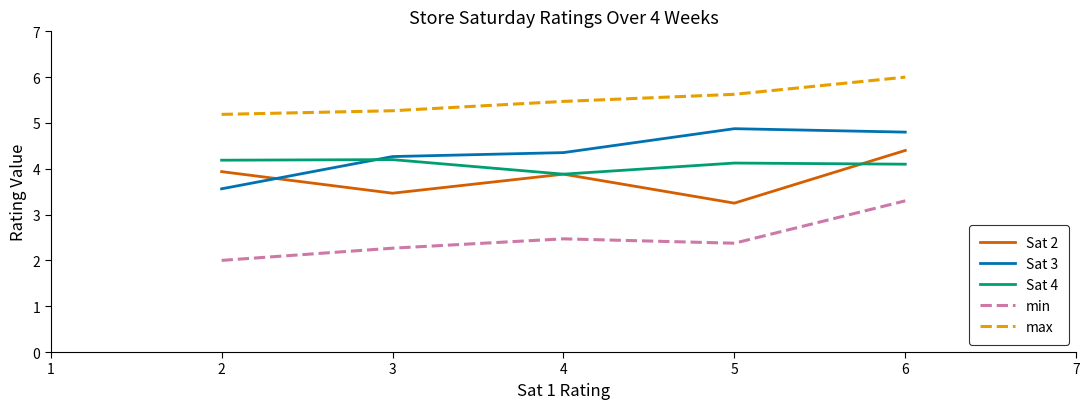

What is the average value of the Sat 2 series?

3.8